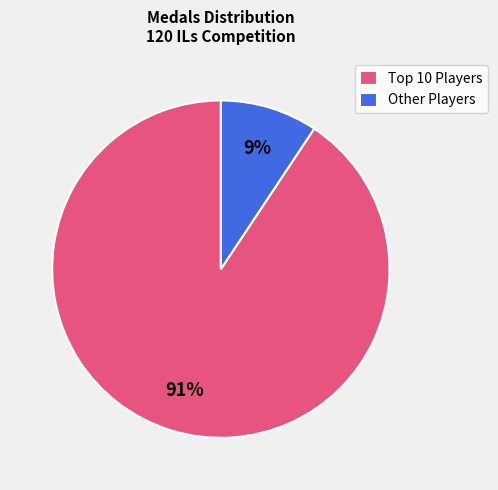

How many slices are in this pie chart?

2